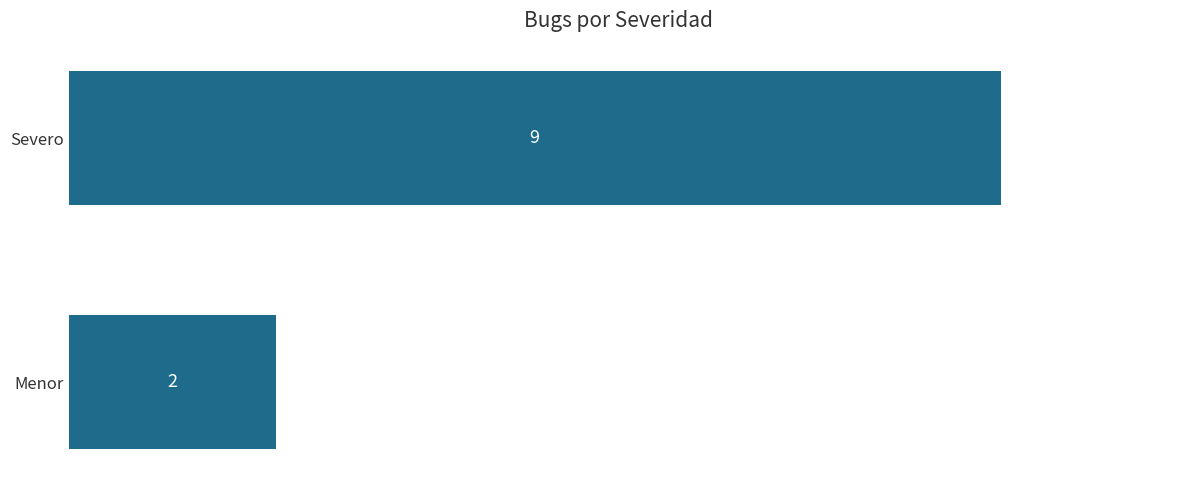

List the labels in order of value, largest first.

Severo, Menor